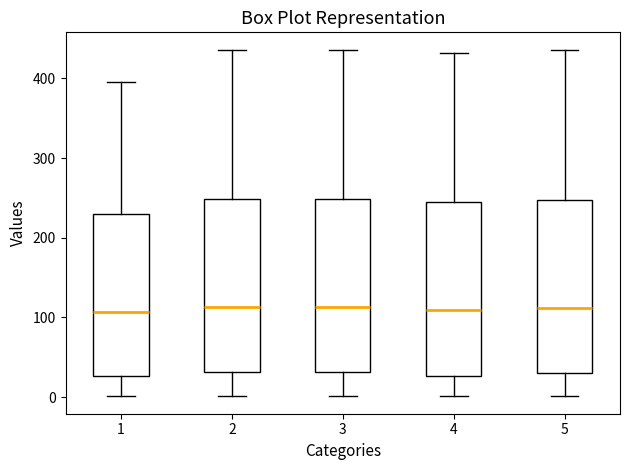

Where does the median line of the box at x = 4 sit on the y-axis? The values are not printed on the chart, so give them approximately, as read against the axis.

110